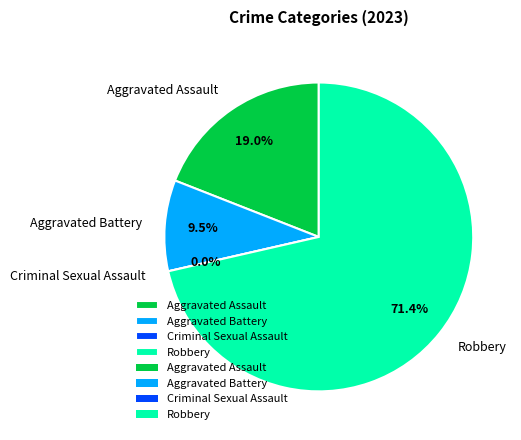

Which slice represents more than half of the pie?

Robbery